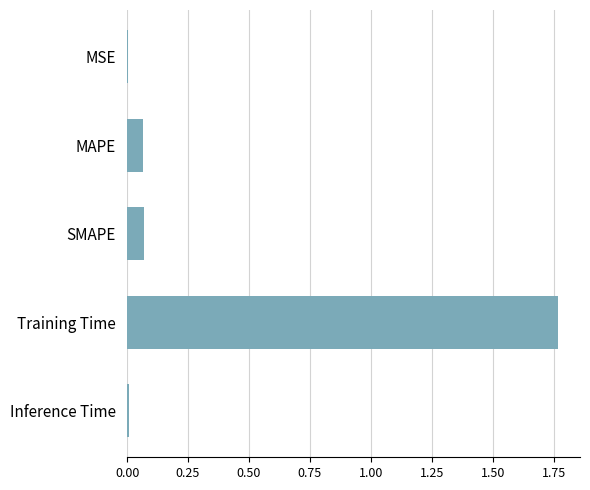

Which has a higher value, Inference Time or Training Time?

Training Time